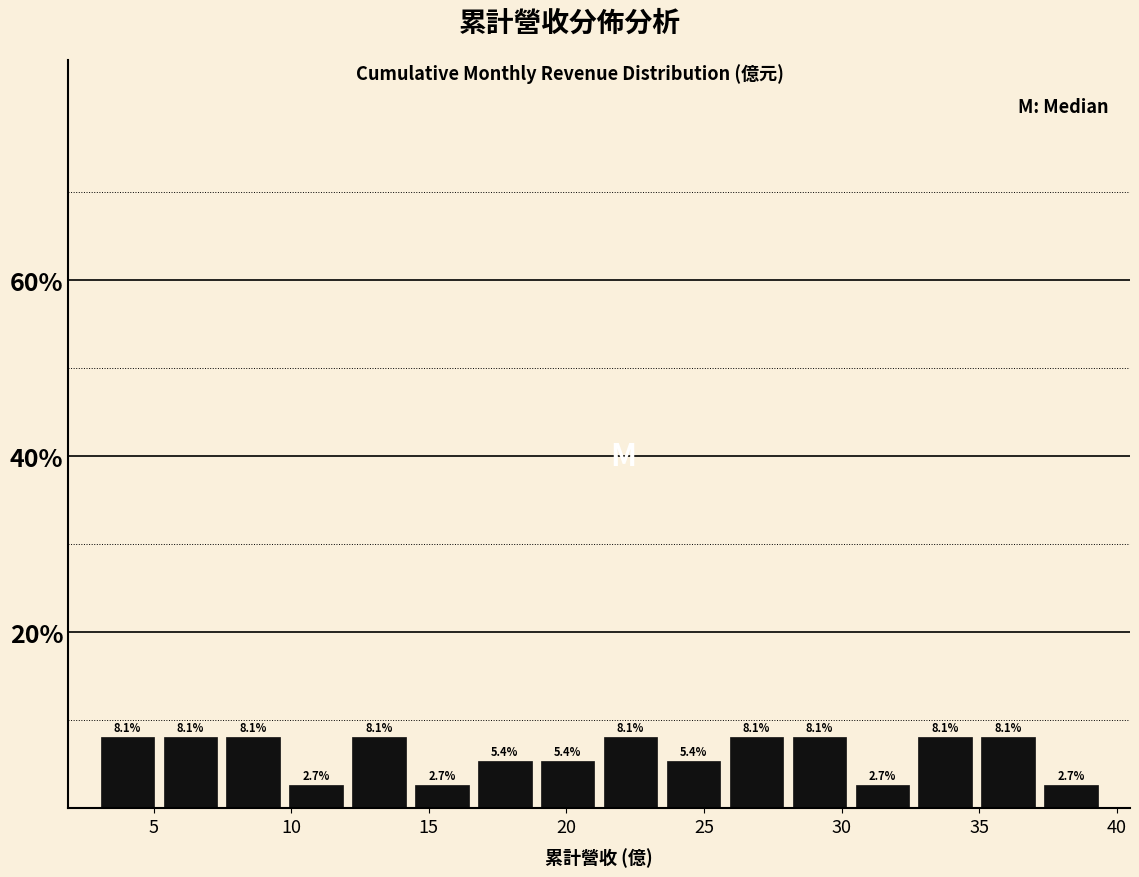

Reading left to right, transcribe this chart: for each bar, give the range it covers on the x-axis and its height. The bar edges are not printed on the chart, so give them approximately, as read against the axis.

3.0 to 5.0: 8.1
5.0 to 7.5: 8.1
7.5 to 10.0: 8.1
10.0 to 12.0: 2.7
12.0 to 14.5: 8.1
14.5 to 16.5: 2.7
16.5 to 19.0: 5.4
19.0 to 21.0: 5.4
21.0 to 23.5: 8.1
23.5 to 26.0: 5.4
26.0 to 28.0: 8.1
28.0 to 30.5: 8.1
30.5 to 32.5: 2.7
32.5 to 35.0: 8.1
35.0 to 37.0: 8.1
37.0 to 39.5: 2.7